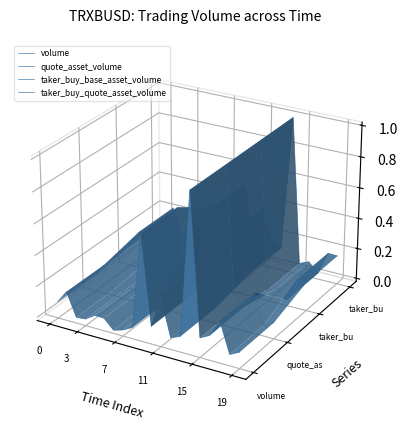

The value of taker_buy_quote_asset_volume at 9 is 0.0. True or false?

False